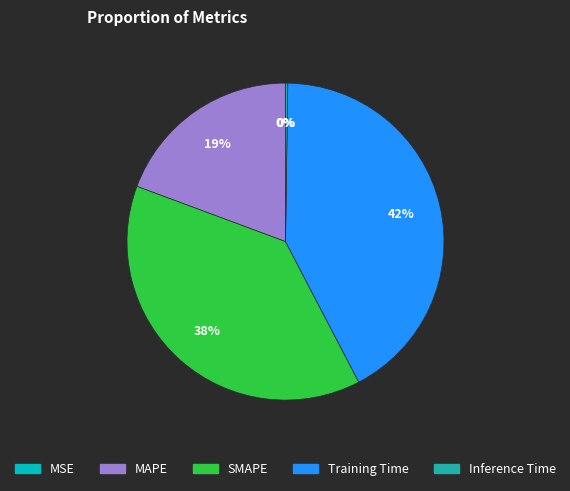

Approximately how many times larger is the value at SMAPE compared to MAPE?

2.0